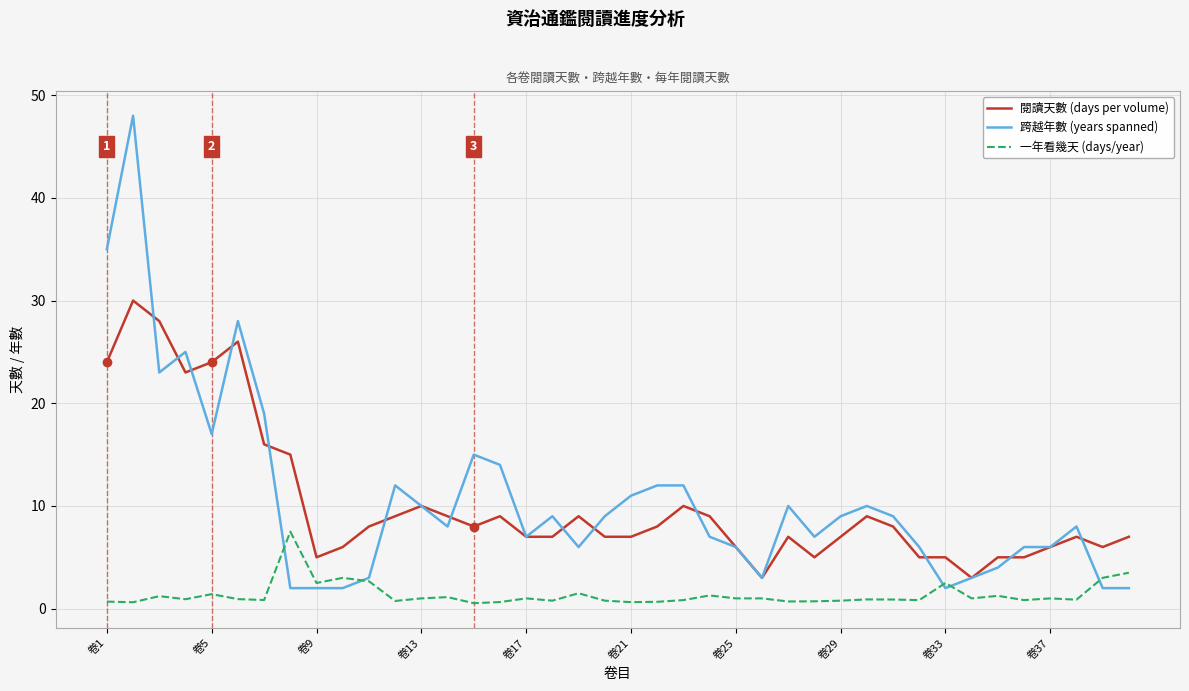

Rank the series by their maximum value, from lowest to highest.

一年看幾天 (days/year), 閱讀天數 (days per volume), 跨越年數 (years spanned)